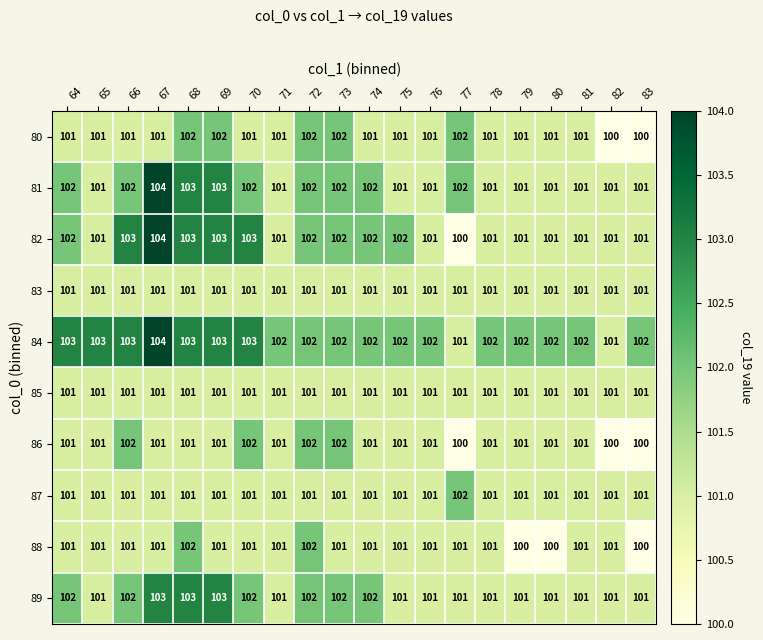

Which series has the largest total across all categories?

84